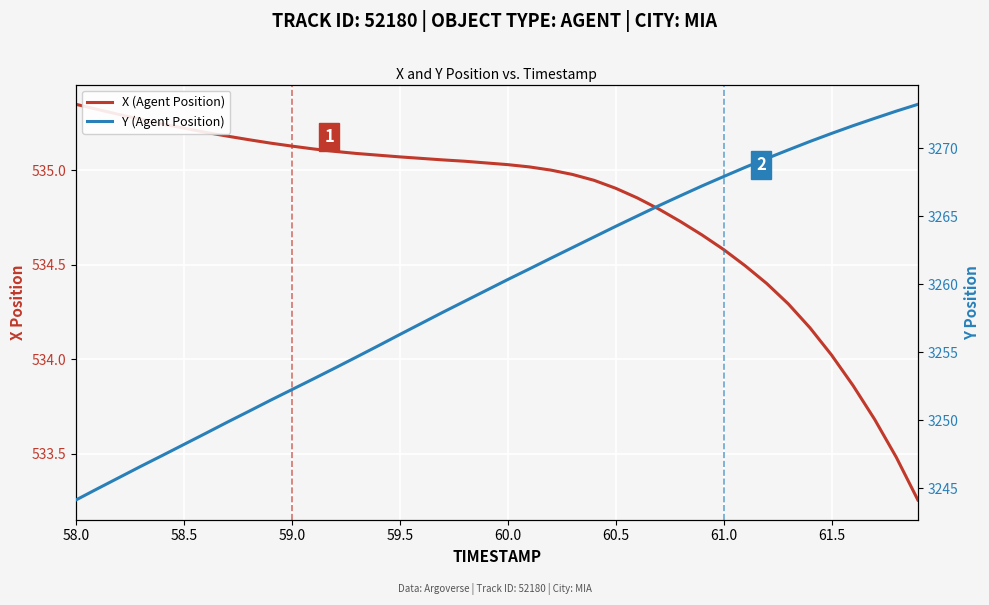

At how many categories does at least one series exceed 1430?

40